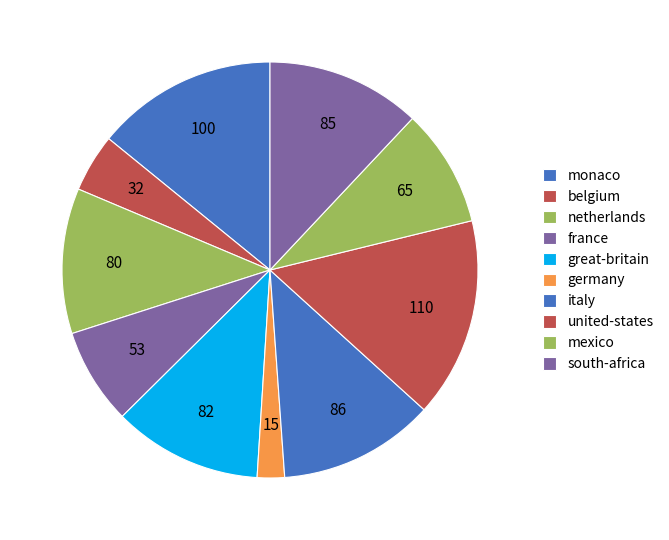

What is the smallest slice in the pie chart?

germany